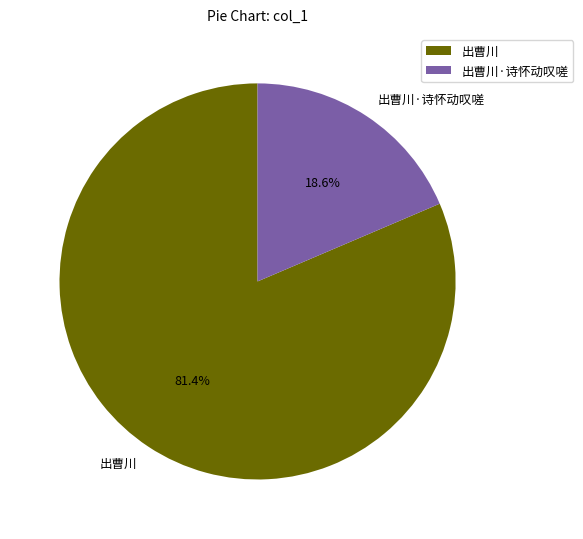

To the nearest percent, what is the combined percentage of 出曹川 and 出曹川·诗怀动叹嗟?

100%